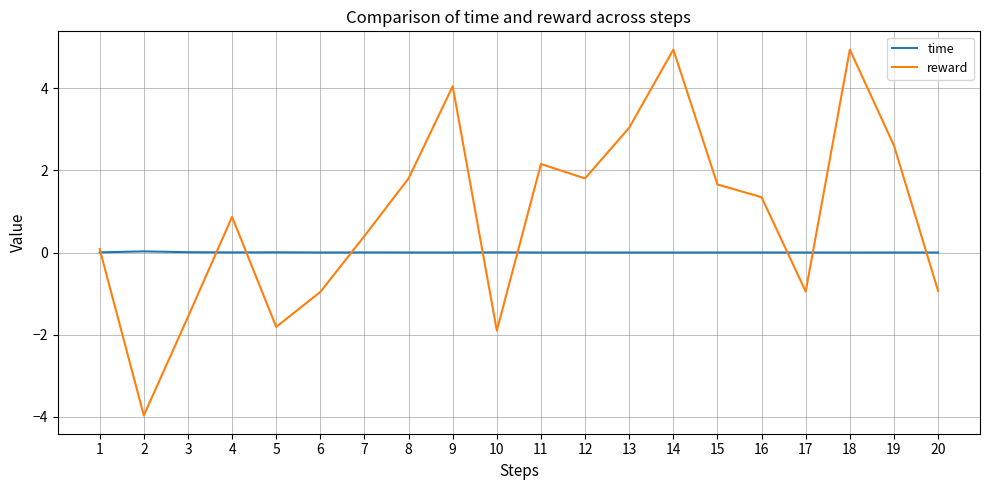

True or false: reward has a value of 2.6 at 19.

True